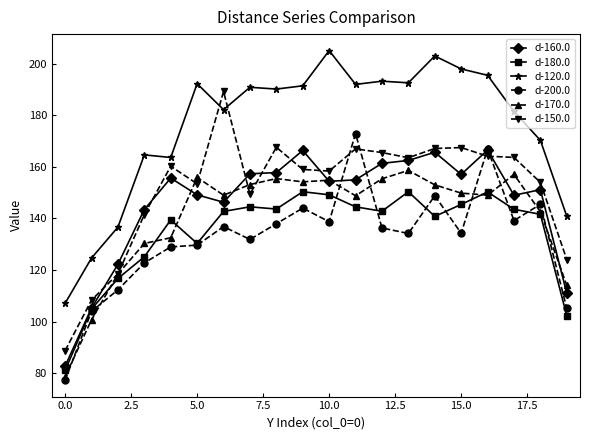

How many categories are shown in the chart?

20